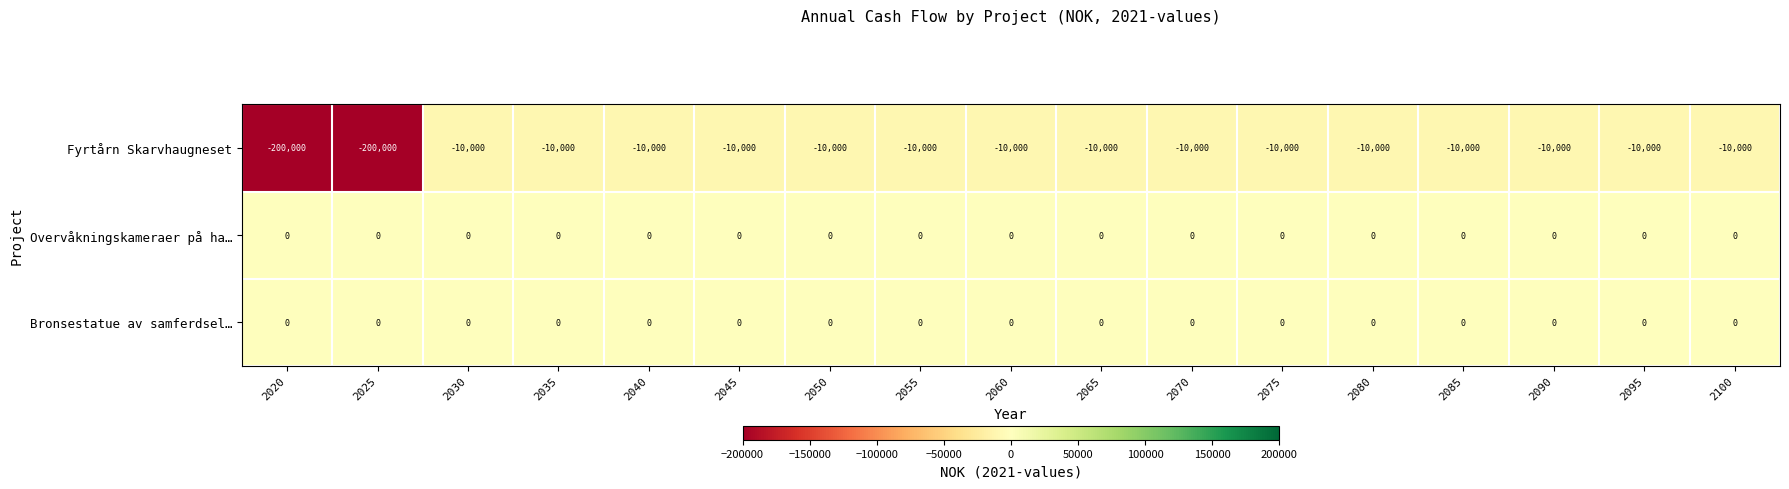

Which series has the widest spread of values?

Fyrtårn Skarvhaugneset